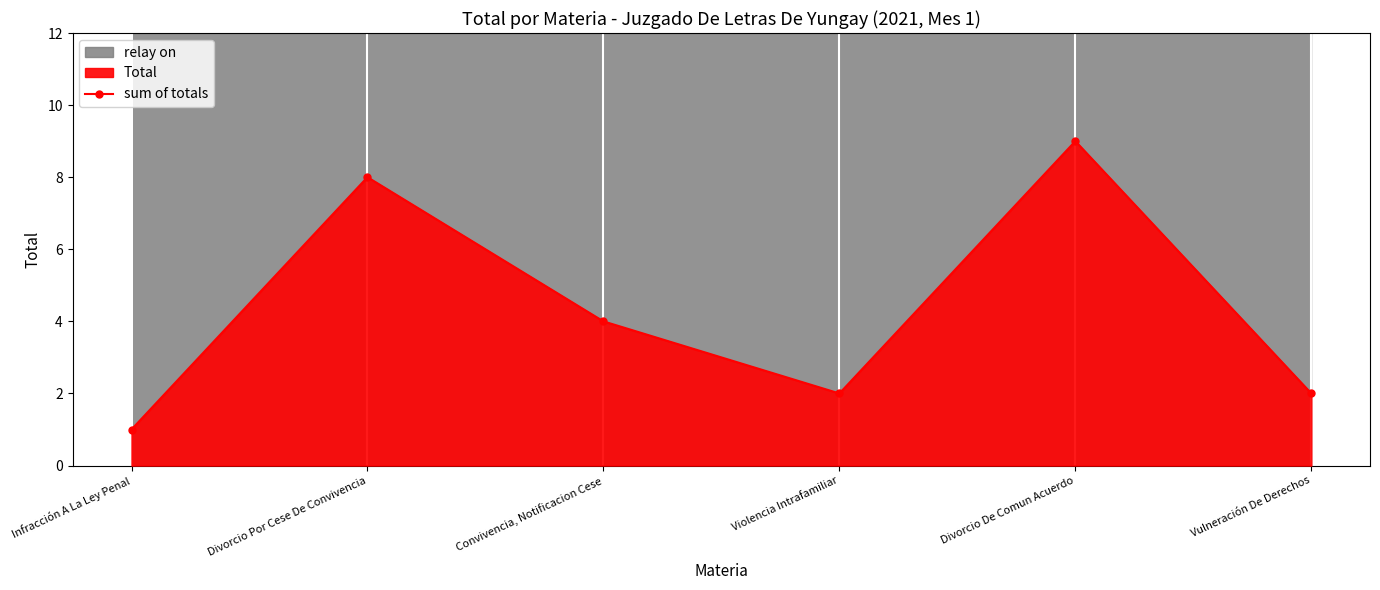

True or false: there are more than 2 points higher than both neighbors.

False